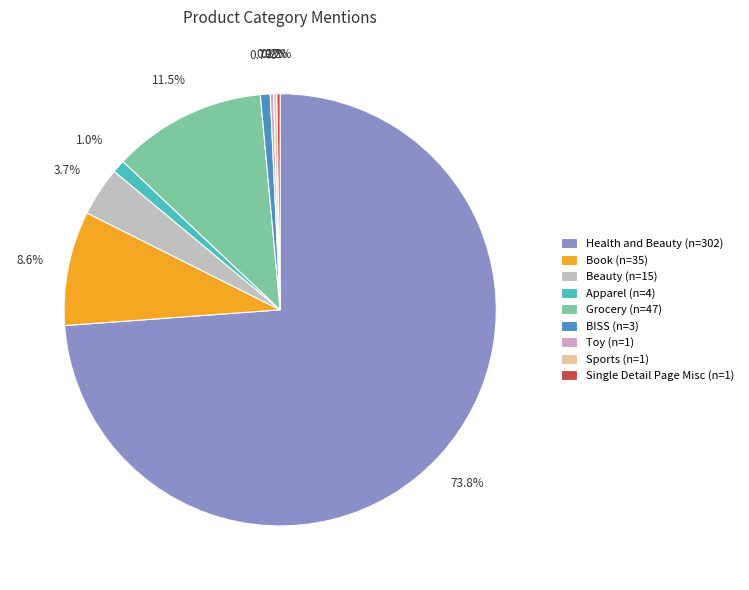

Between Book and Sports, which is larger?

Book